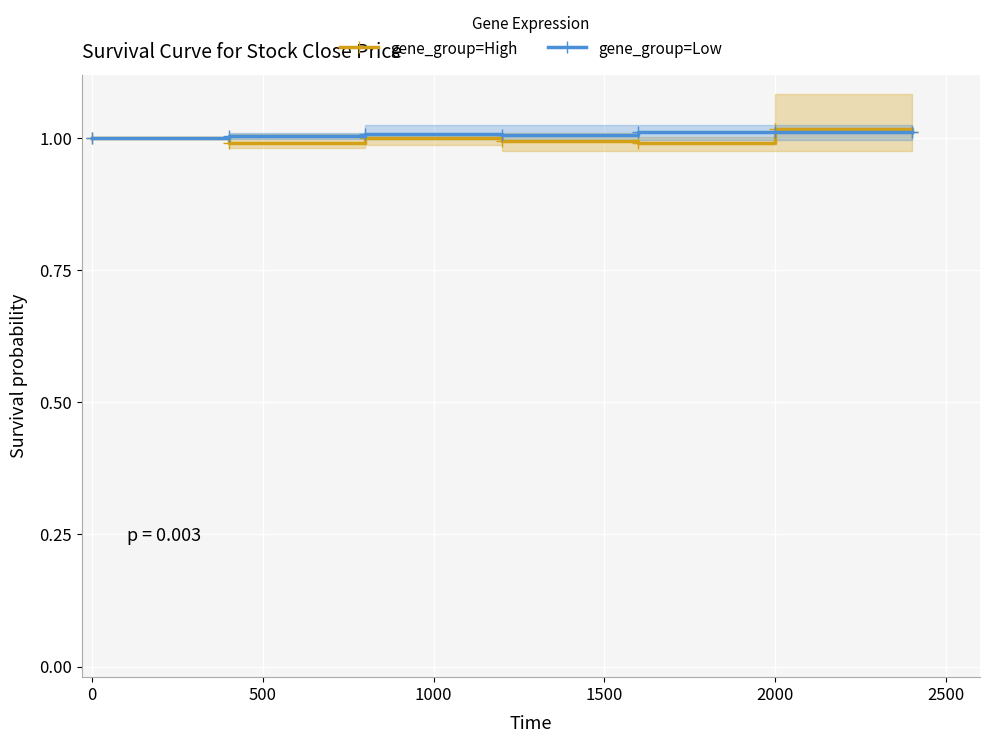

Which series has the largest total across all categories?

gene_group=Low